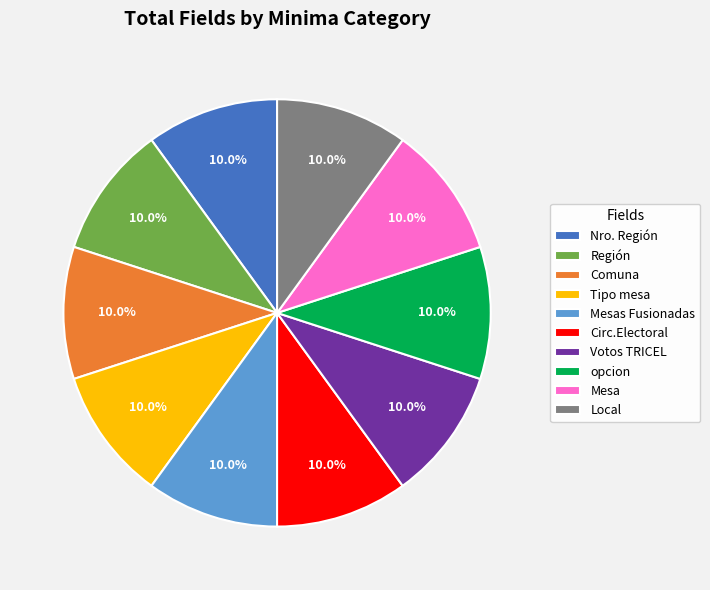

Count the number of slices in the pie.

10